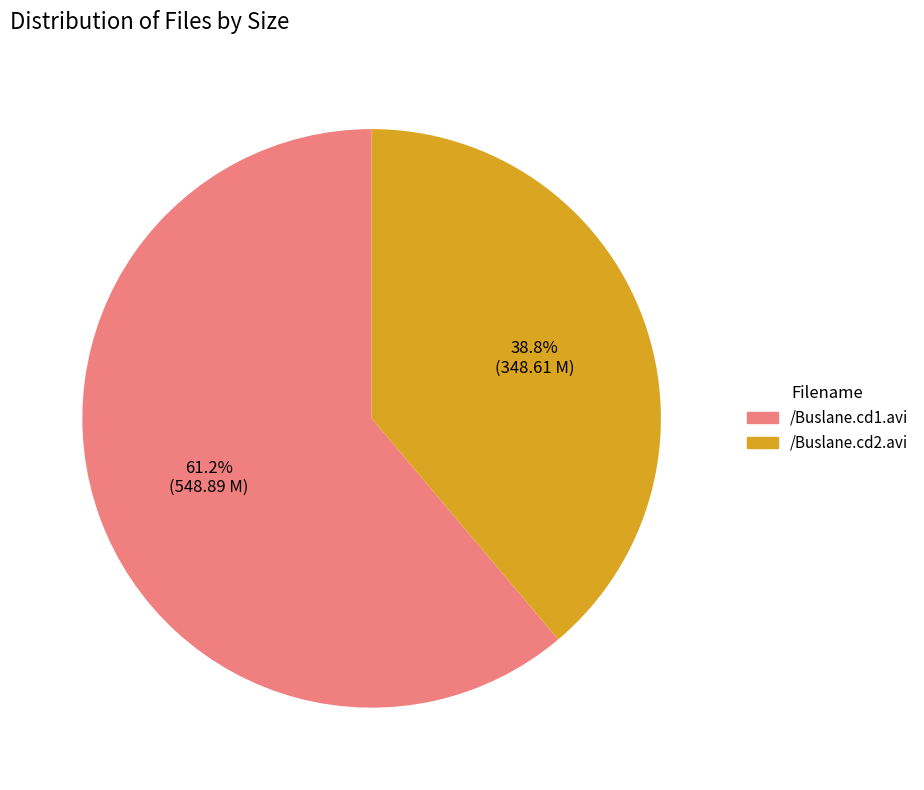

What is the total percentage of /Buslane.cd2.avi and /Buslane.cd1.avi?

100.0%